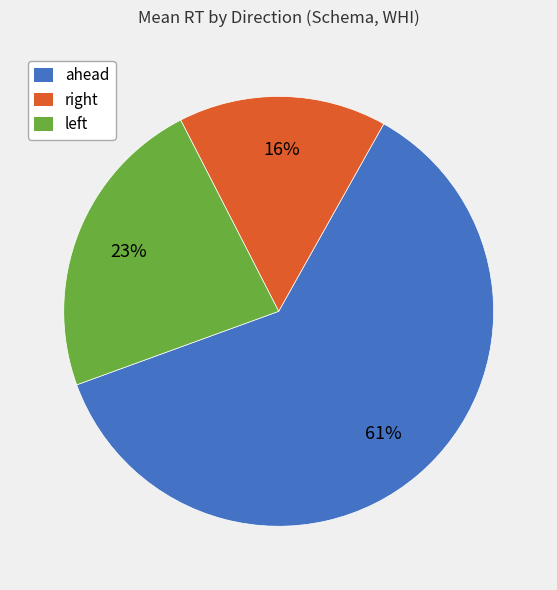

To the nearest percent, what portion does ahead represent?

61%